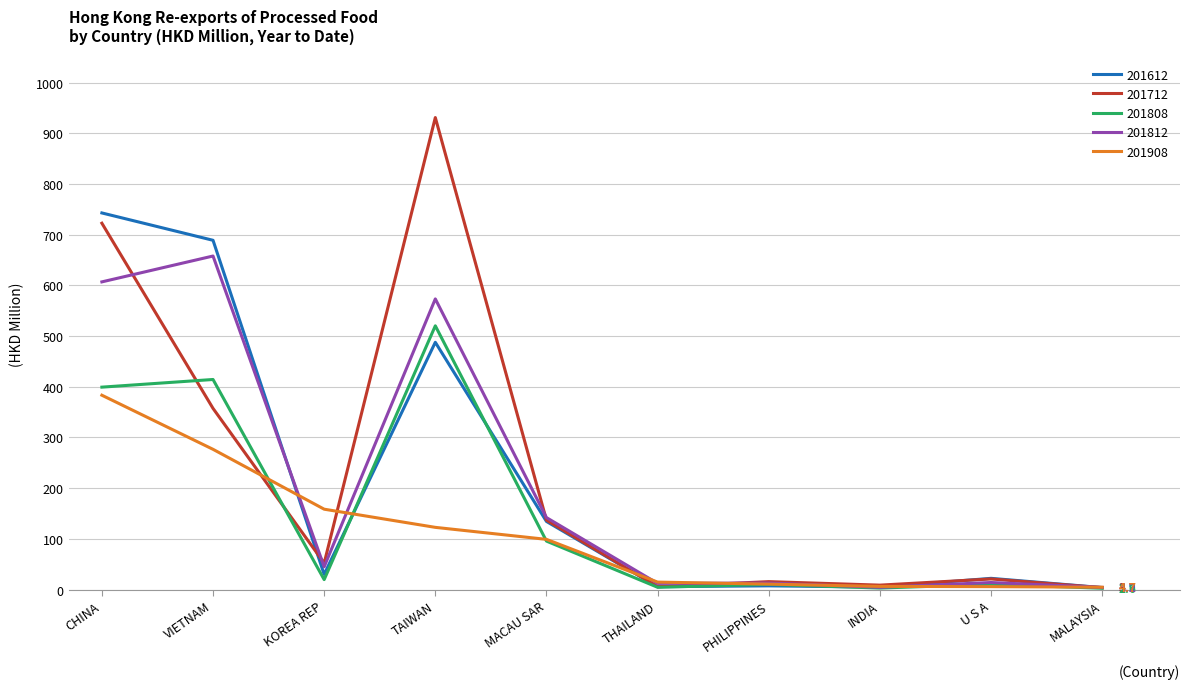

Where is 201712 nearest to the value 467?

VIETNAM